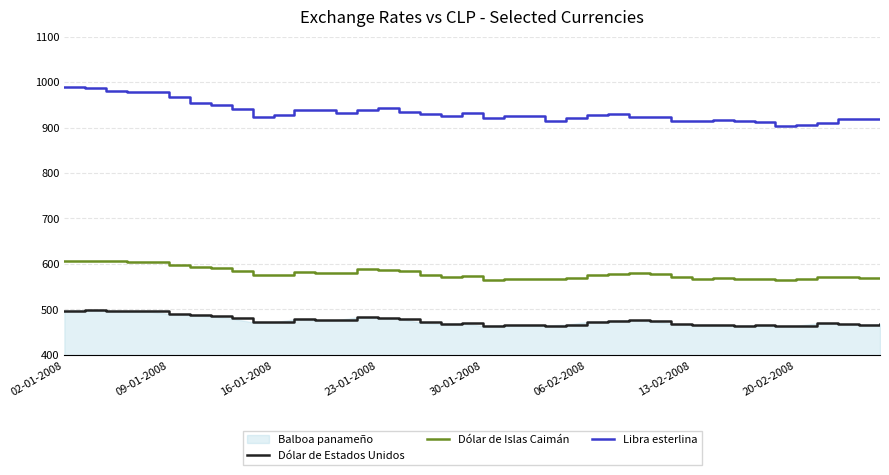

Rank the series by their average value, from highest to lowest.

Libra esterlina, Dólar de Islas Caimán, Dólar de Estados Unidos